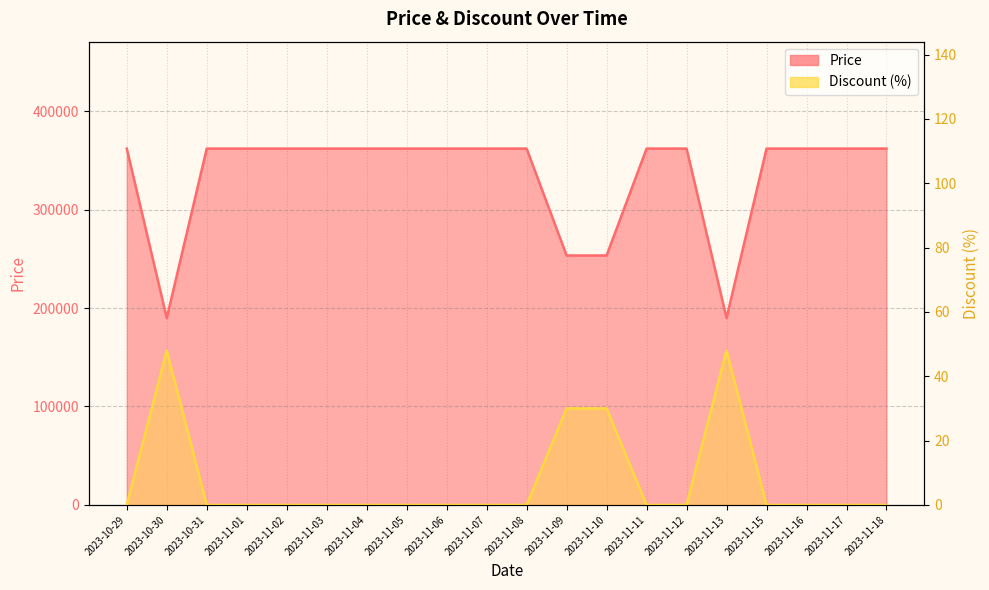

What is the value of the Price point at the 6th from the left?

362000